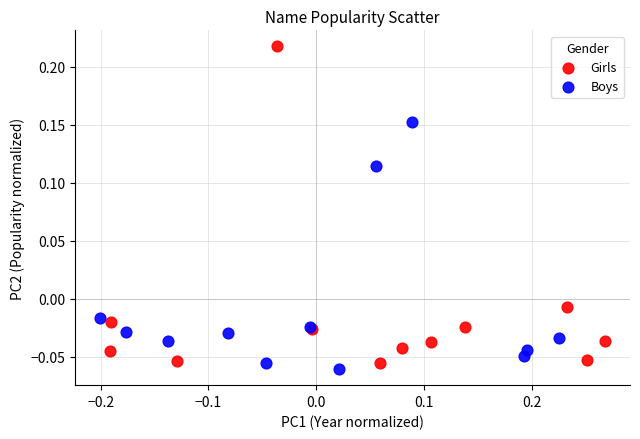

Which series has the widest spread of Y values?

Girls